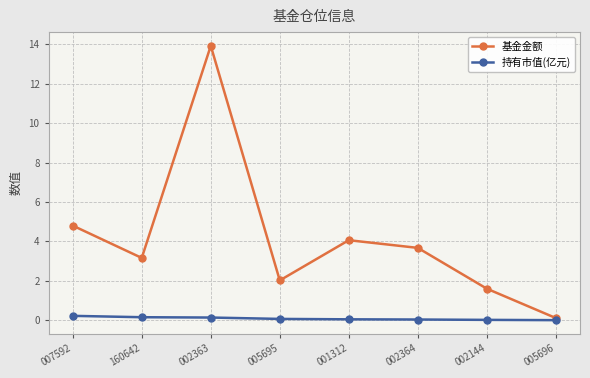

How many distinct data groups are displayed?

2